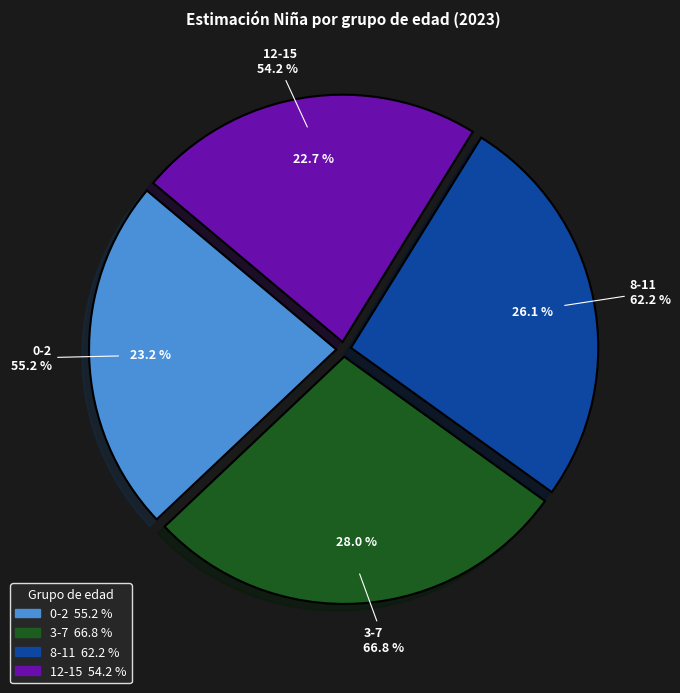

The 3-7 slice represents 28% of the pie. True or false?

True